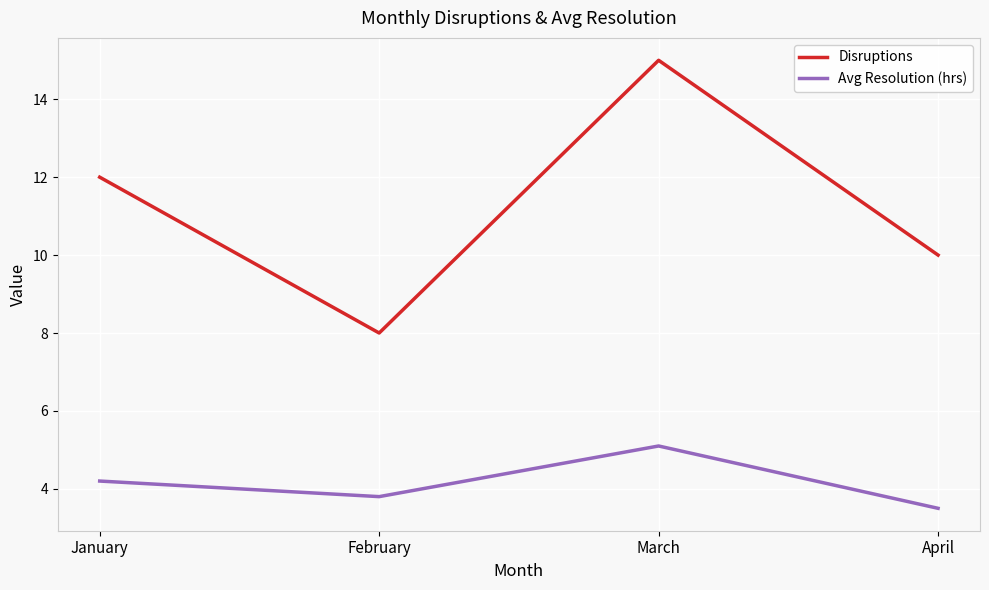

What is the difference between the highest and lowest values at February?

4.2